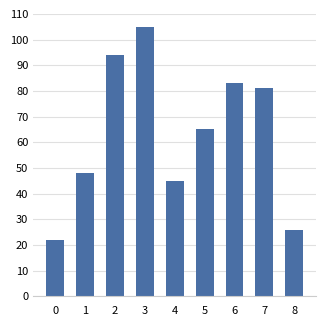

The value at 3 is 26. True or false?

False